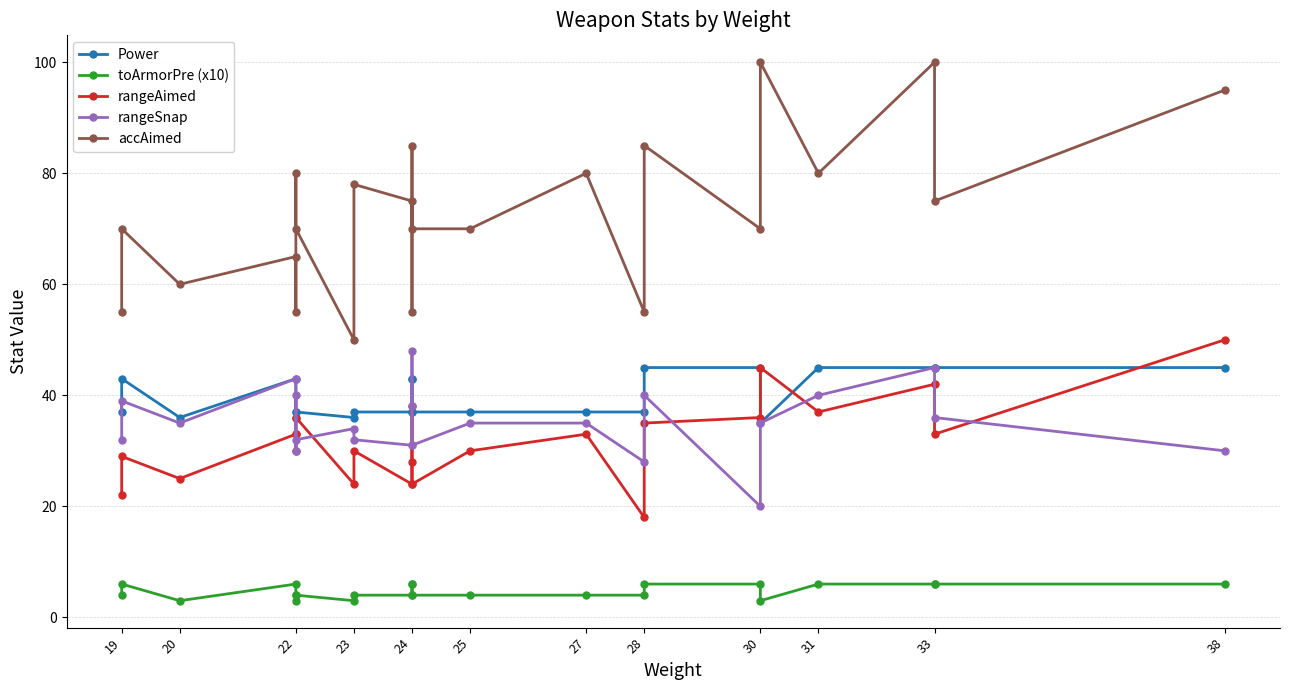

Reading right to left, transcribe all the data shown in this chart.

Power: 45	45	45	45	35	45	45	37	37	37	37	43	43	37	37	36	37	36	37	43	36	43	37
toArmorPre (x10): 6	6	6	6	3	6	6	4	4	4	4	6	6	4	4	3	4	3	4	6	3	6	4
rangeAimed: 50	33	42	37	45	36	35	18	33	30	24	38	28	24	30	24	36	30	33	33	25	29	22
rangeSnap: 30	36	45	40	35	20	40	28	35	35	31	48	38	31	32	34	32	40	30	43	35	39	32
accAimed: 95	75	100	80	100	70	85	55	80	70	70	85	55	75	78	50	70	80	55	65	60	70	55